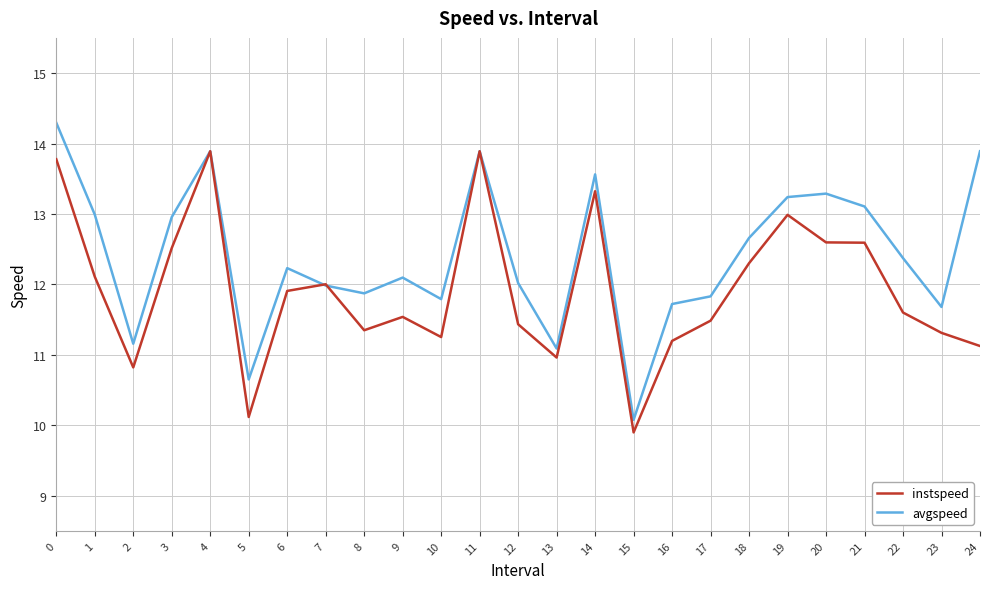

List the series in order of their overall mean, highest first.

avgspeed, instspeed